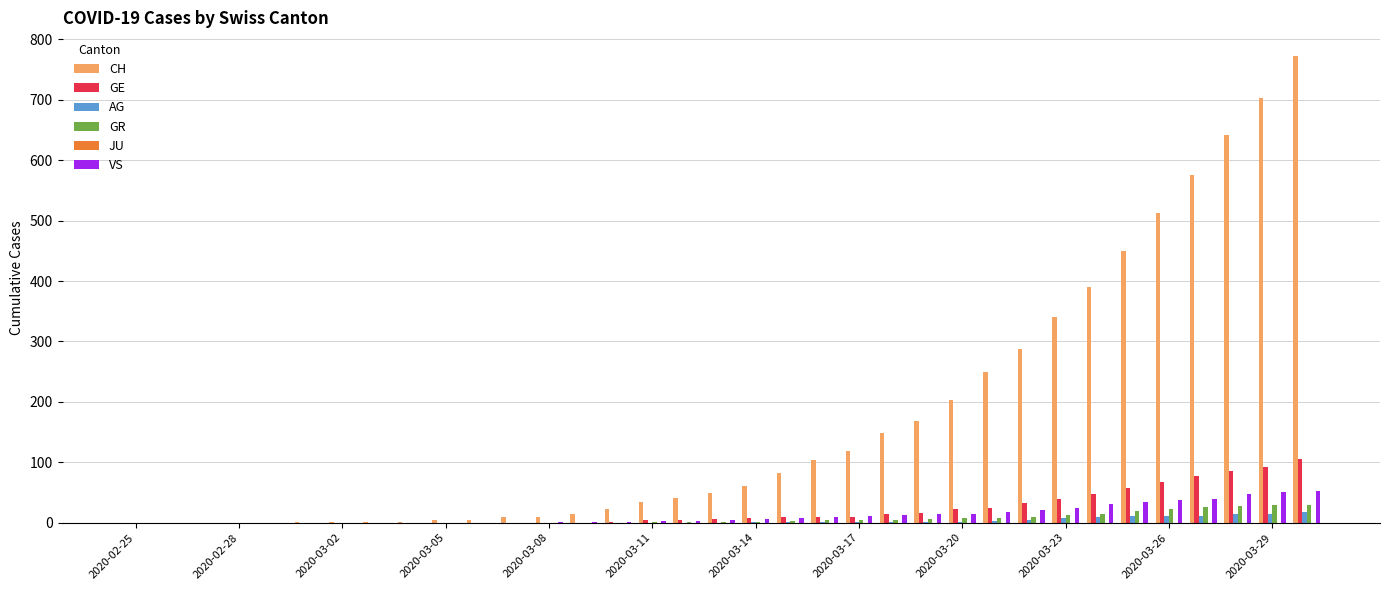

What is the greatest value displayed?

773